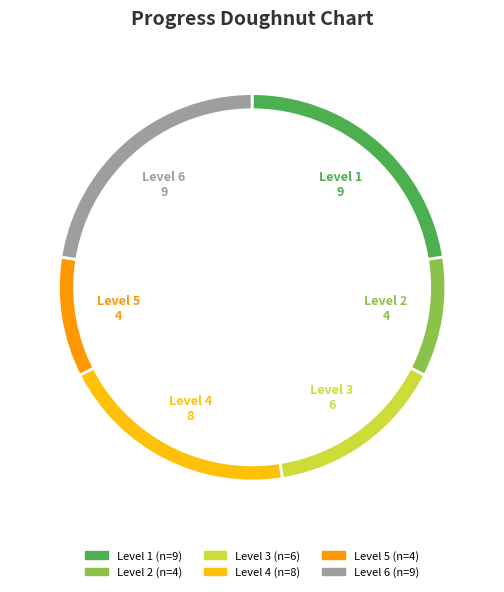

Does any single category account for the majority?

No